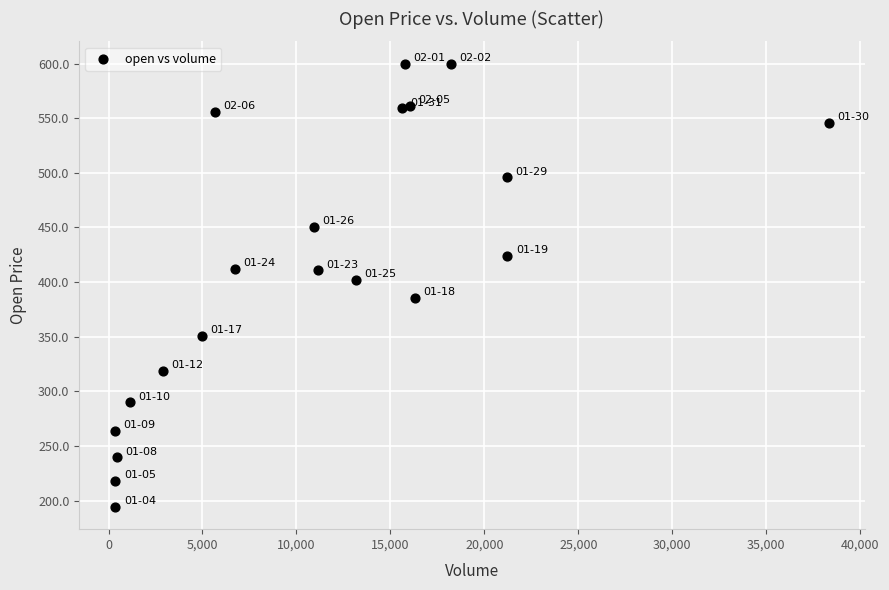

What is the range of X values (max minus min)?

37986.0